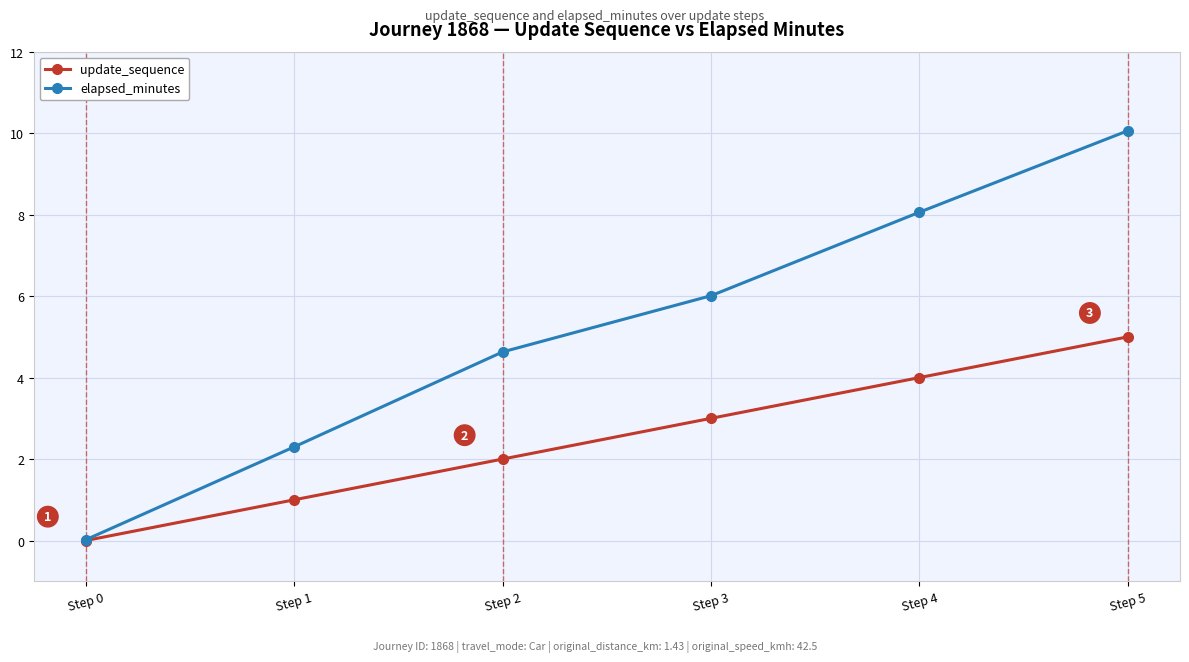

What is the maximum value shown in the chart?

10.1